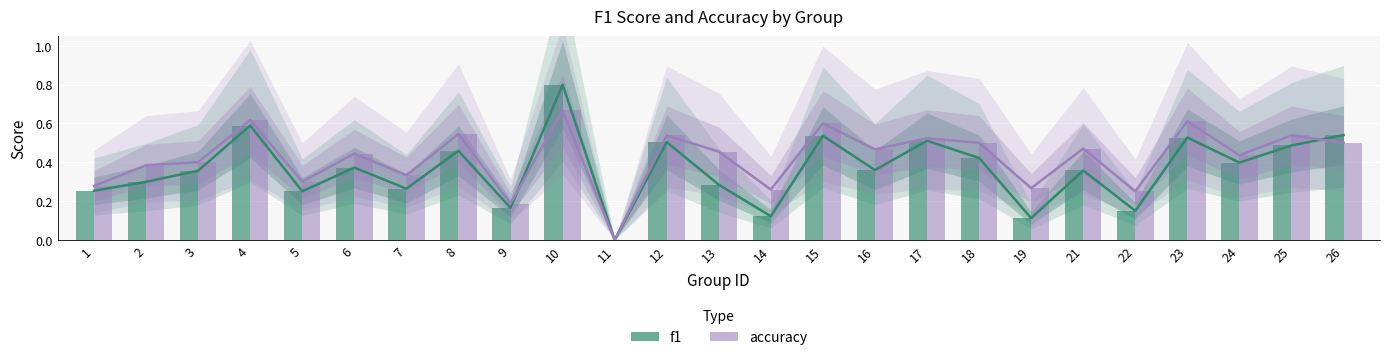

Reading left to right, extract all data points from this chart.

f1: 0.3	0.3	0.4	0.6	0.3	0.4	0.3	0.5	0.2	0.8	0.0	0.5	0.3	0.1	0.5	0.4	0.5	0.4	0.1	0.4	0.2	0.5	0.4	0.5	0.5
accuracy: 0.3	0.4	0.4	0.6	0.3	0.4	0.3	0.5	0.2	0.7	0.0	0.5	0.5	0.3	0.6	0.5	0.5	0.5	0.3	0.5	0.2	0.6	0.4	0.5	0.5